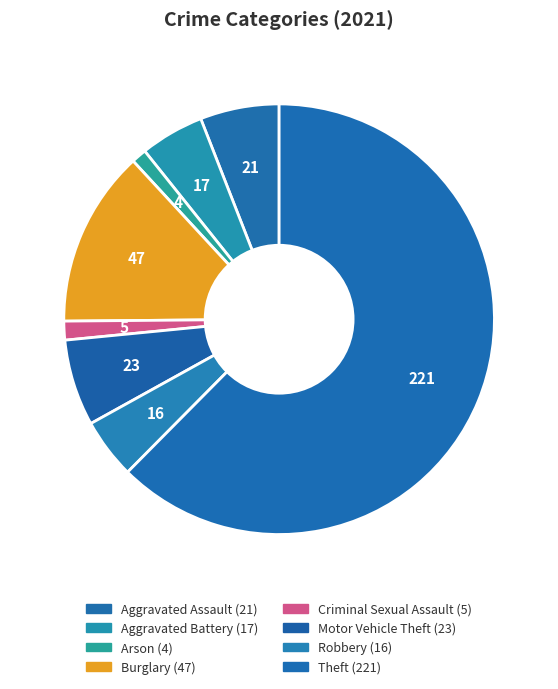

Count the number of slices in the pie.

8